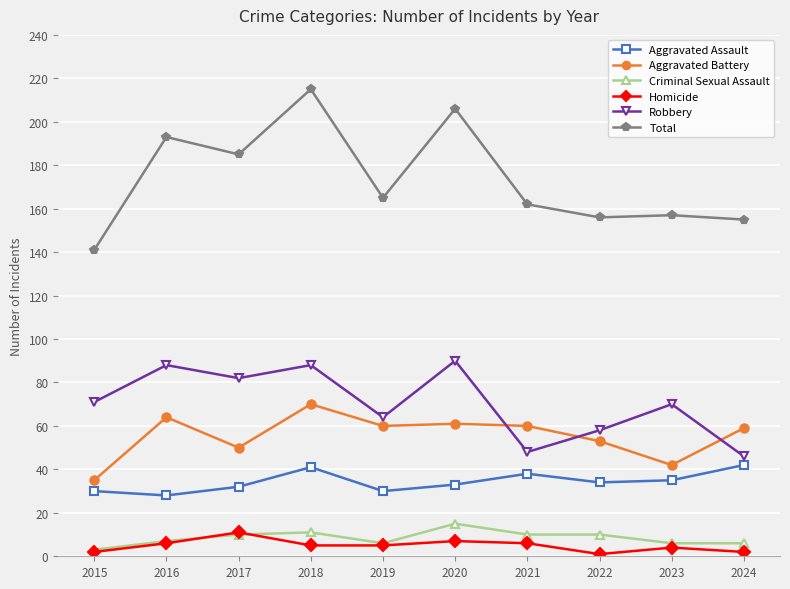

Where is Total nearest to the value 178?

2017